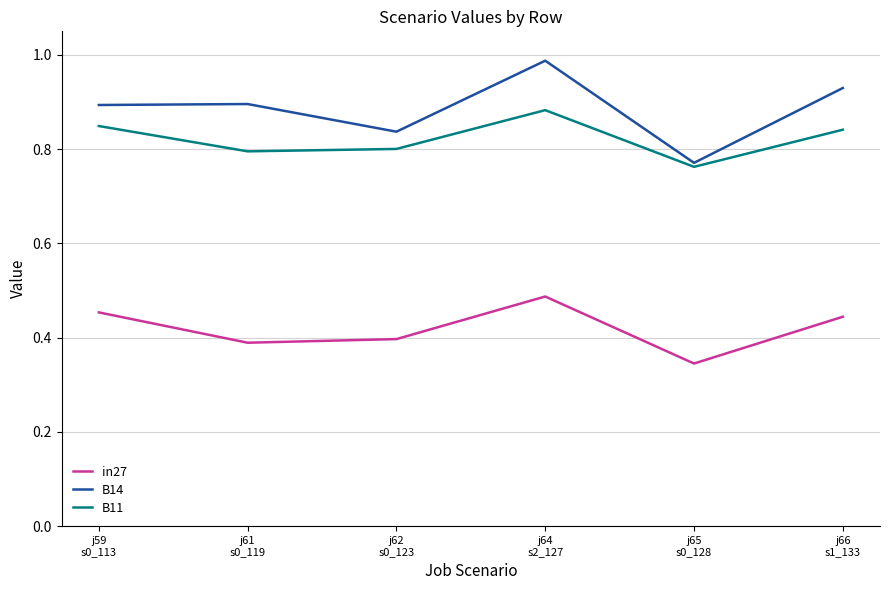

At j65
s0_128, list the series in order from largest to smallest.

B14, B11, in27